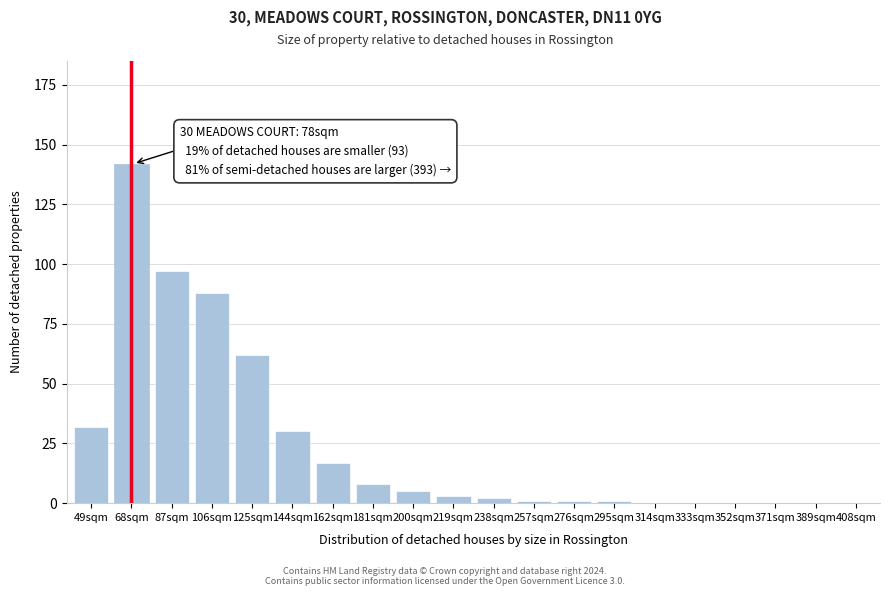

Reading left to right, extract all data points from this chart.

49sqm=32	68sqm=142	87sqm=97	106sqm=88	125sqm=62	144sqm=30	162sqm=17	181sqm=8	200sqm=5	219sqm=3	238sqm=2	257sqm=1	276sqm=1	295sqm=1	314sqm=0	333sqm=0	352sqm=0	371sqm=0	389sqm=0	408sqm=0